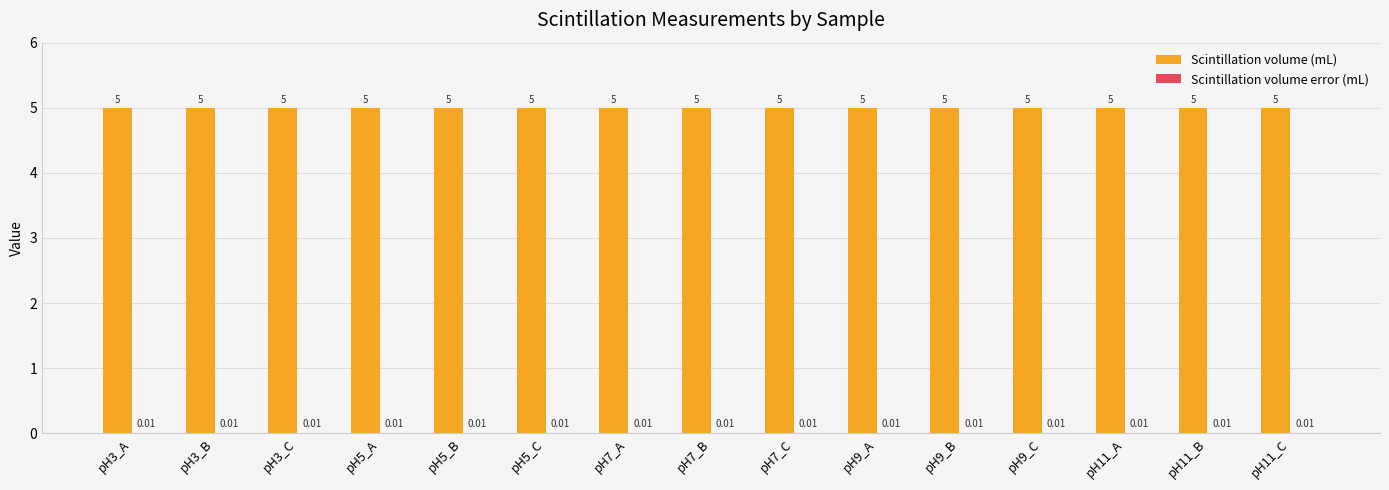

What is the sum of the Scintillation volume (mL) values at pH3_A and pH11_C?

10.0